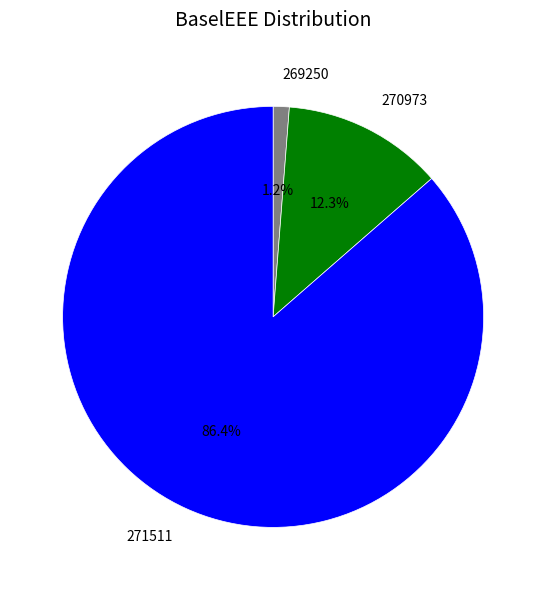

What is the largest slice in the pie chart?

271511